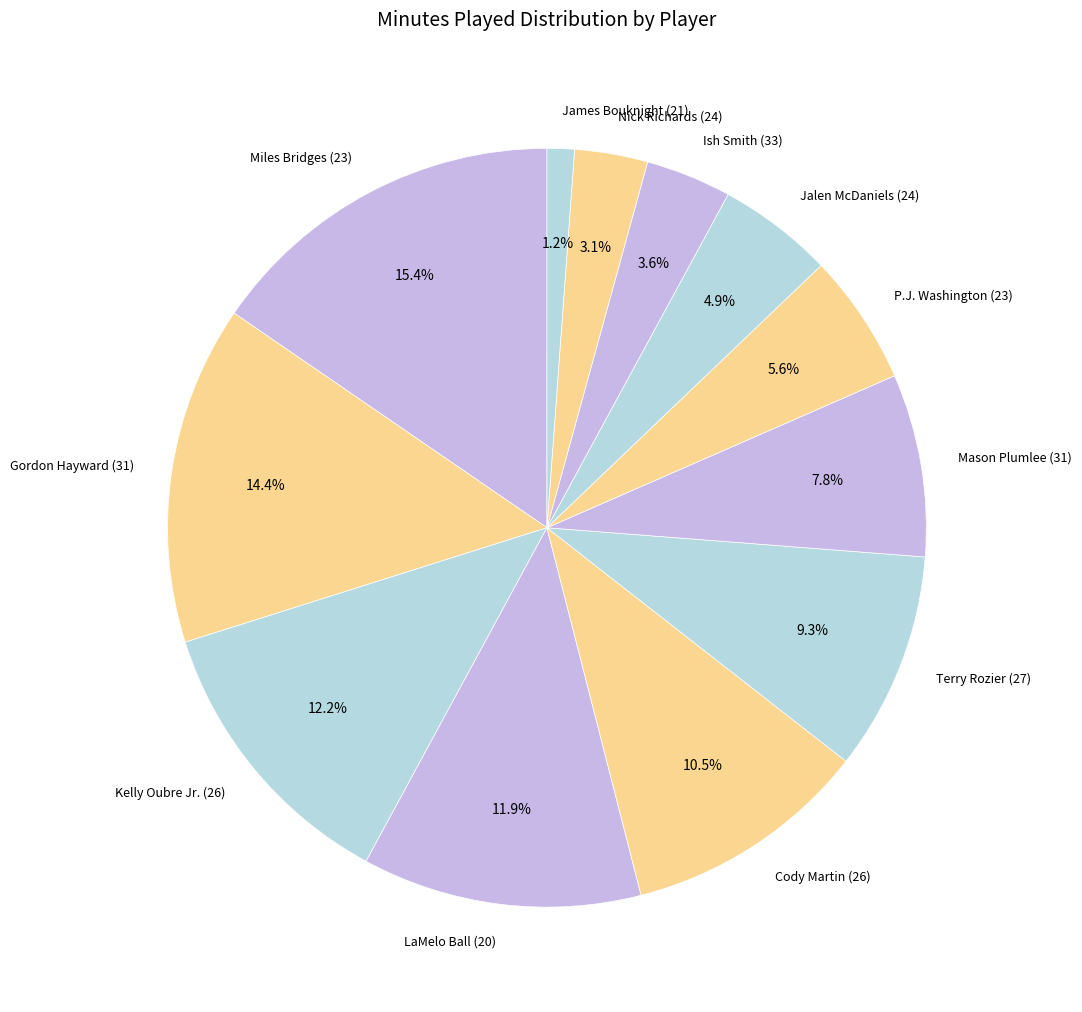

Is there a majority slice in this chart?

No